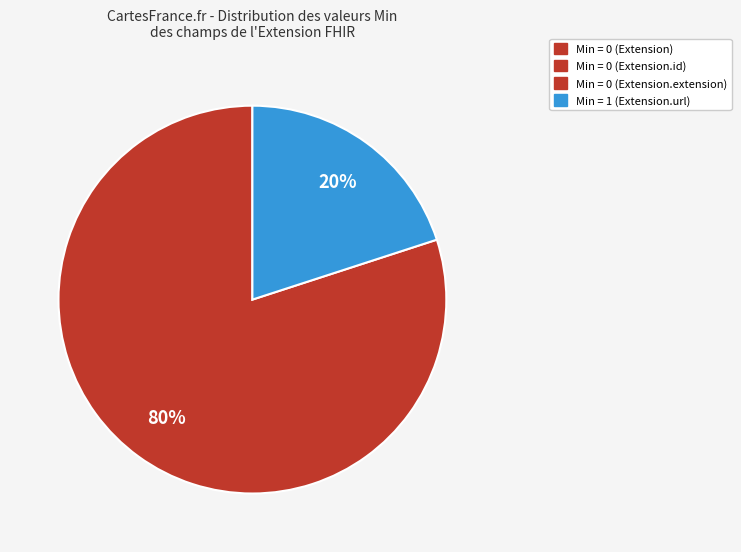

To the nearest percent, what is the difference between the largest and smallest slice percentages?

60%